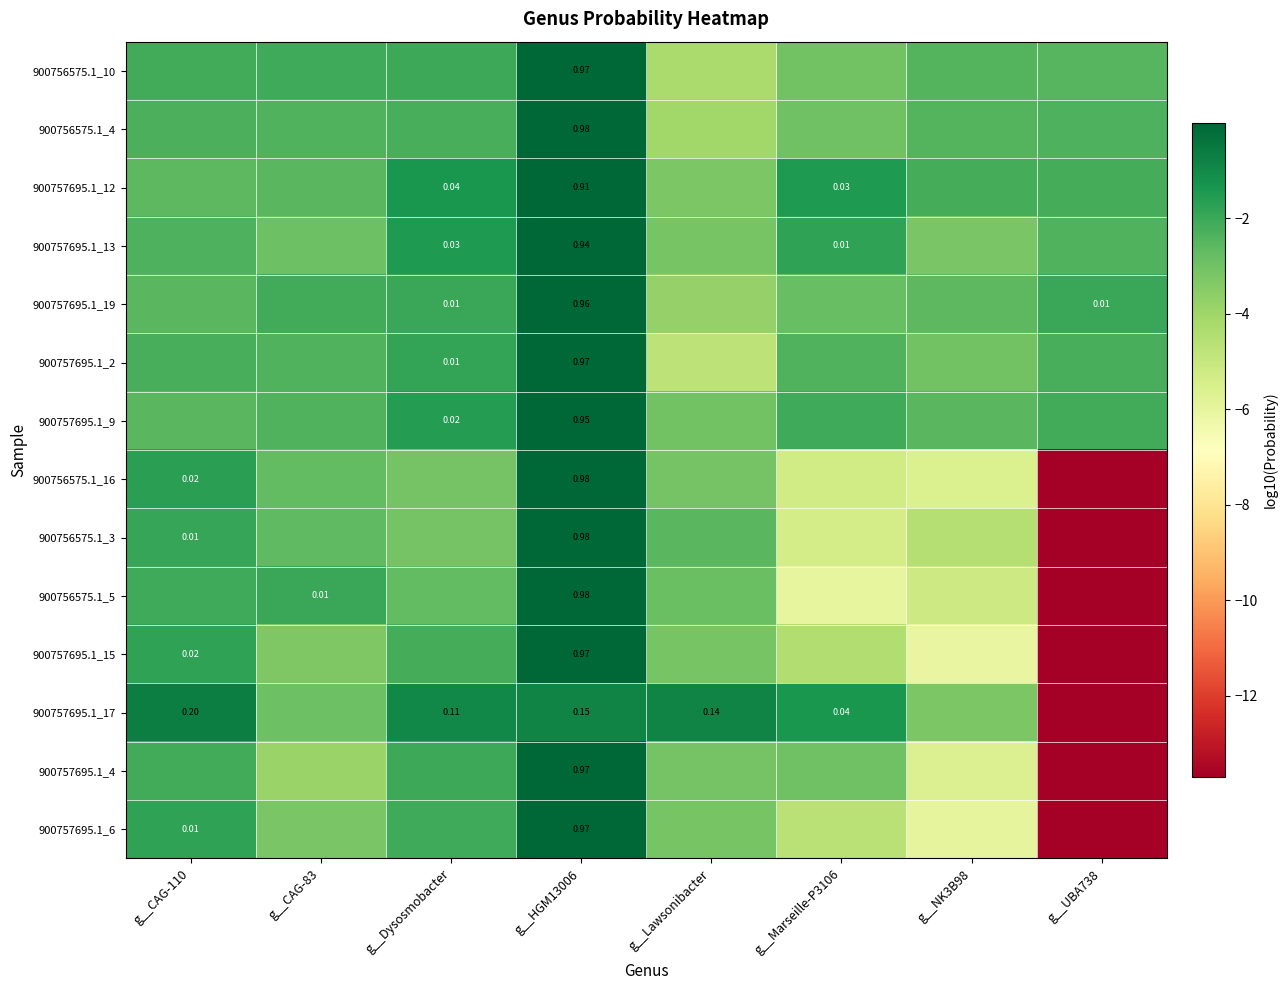

How many values in the 900757695.1_4 series are below -2?

7